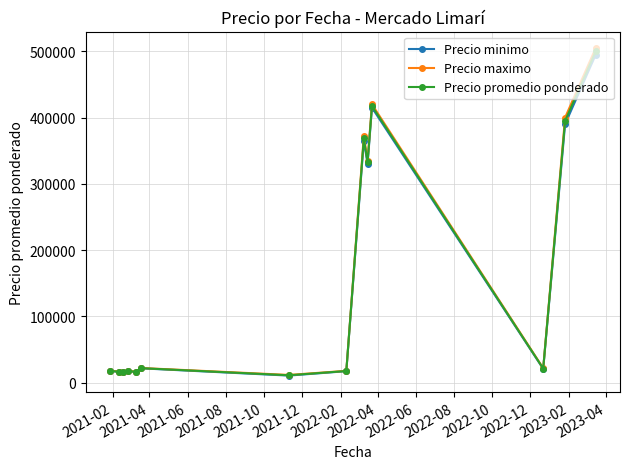

At how many categories does at least one series exceed 76354?

5